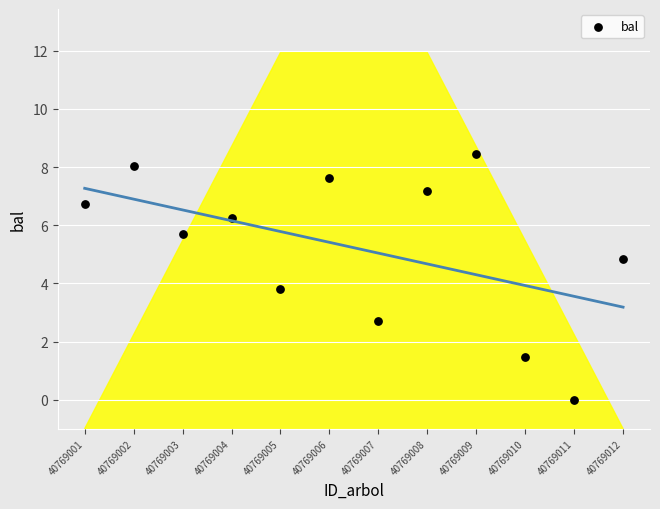

What Y value in the scatter plot is closest to 4?

3.8